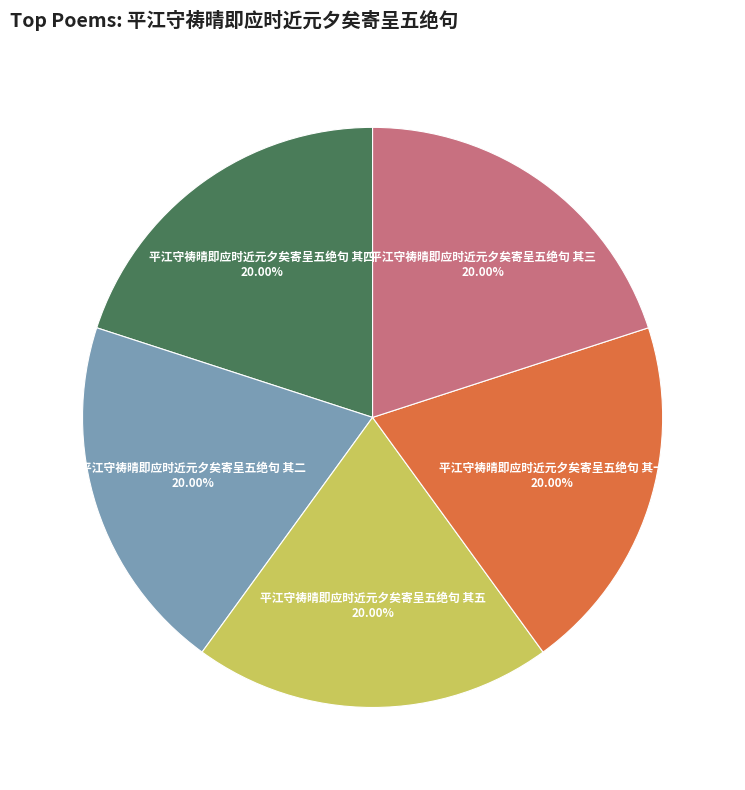

To the nearest percent, what percentage of the pie is 平江守祷晴即应时近元夕矣寄呈五绝句 其二?

20%